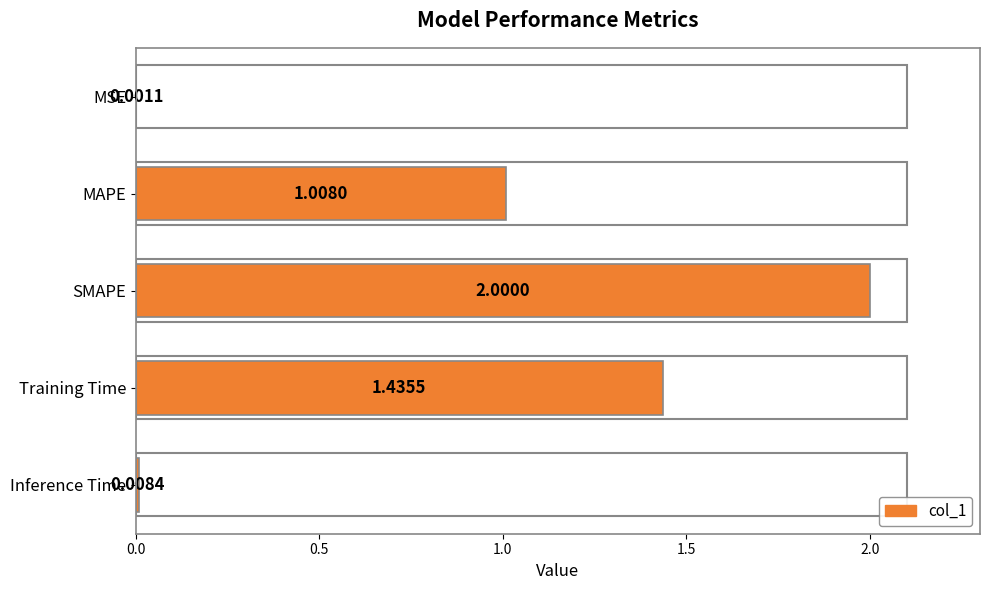

What is the sum of all values?

4.5